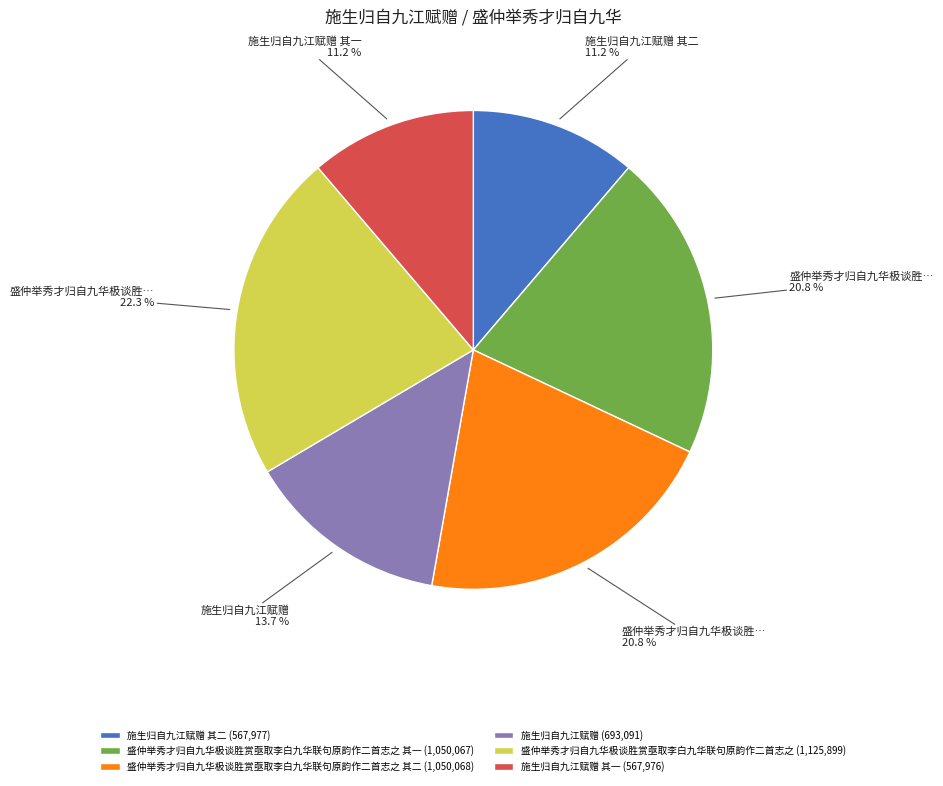

Is there a majority slice in this chart?

No